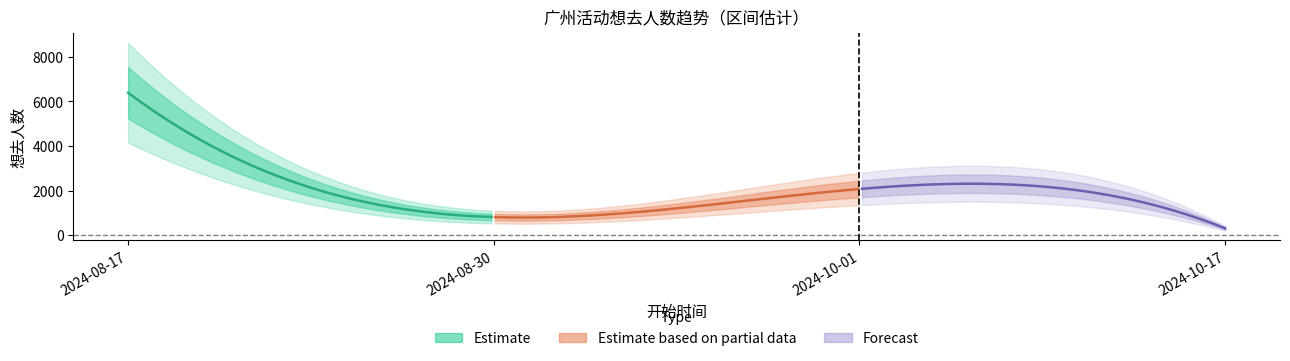

How many interior local peaks (higher than both neighbors) does the data have?

1